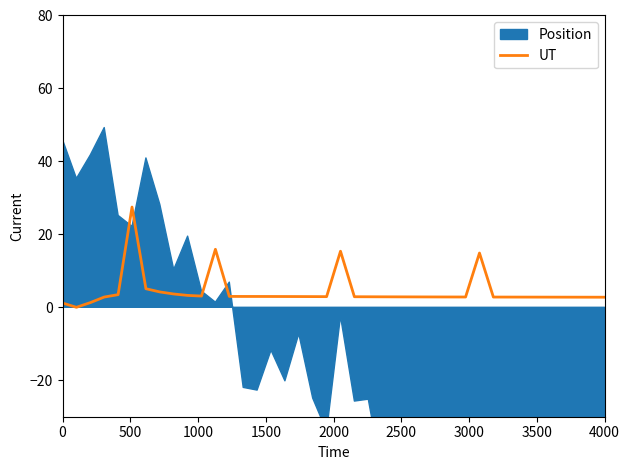

What is the maximum value for UT?

27.5